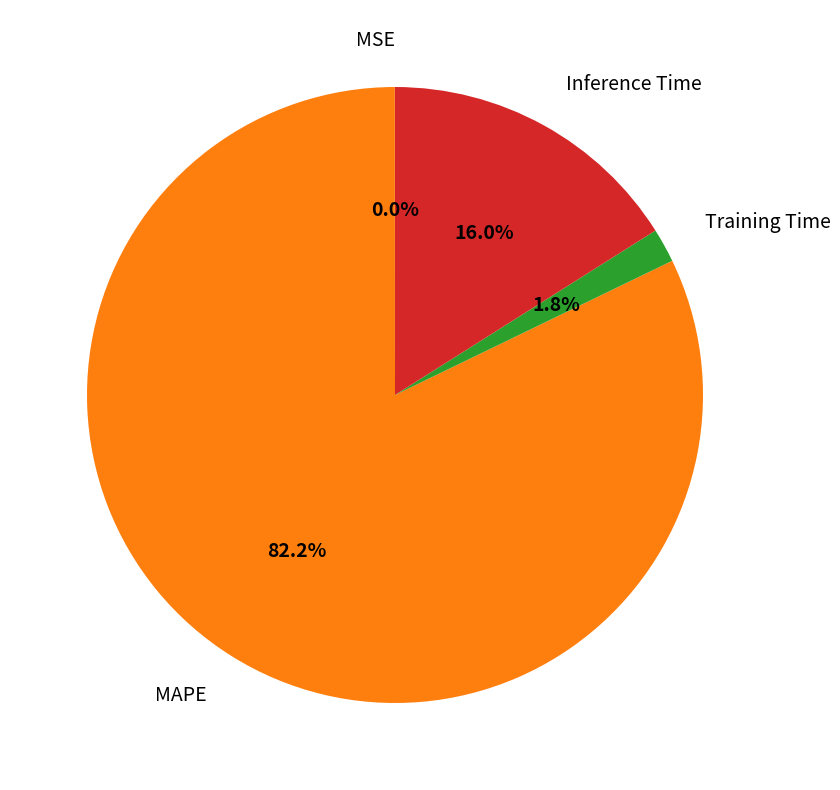

Which slice is the largest?

MAPE